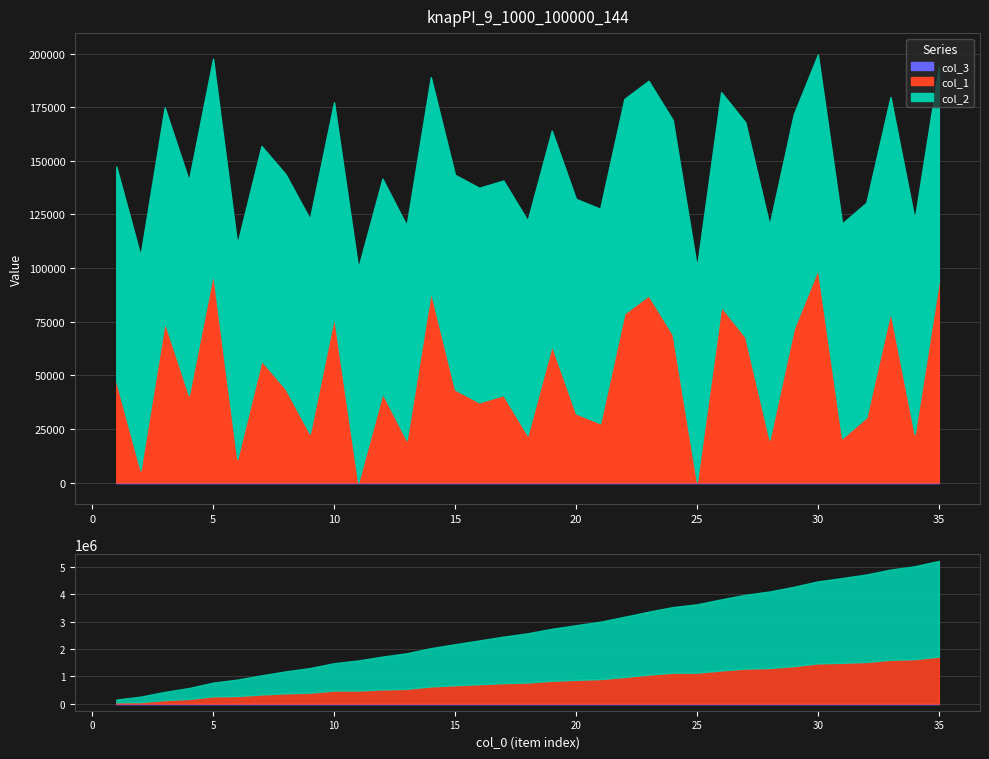

What is the value of the col_2 point at the 15th from the left?

100088